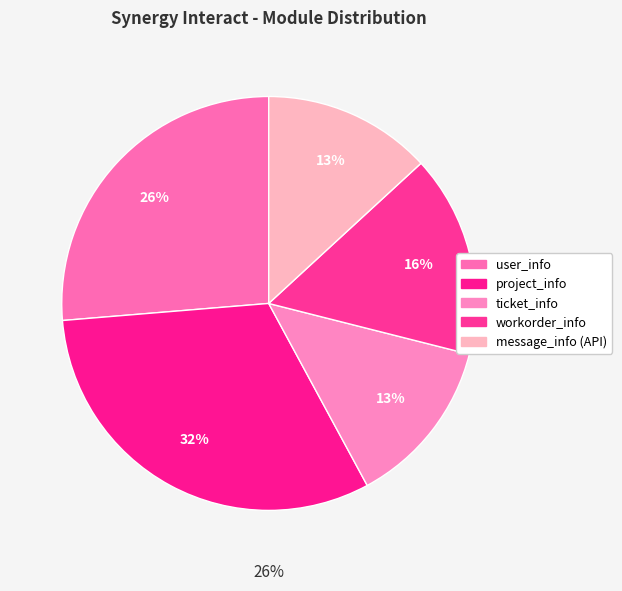

How many slices are in this pie chart?

5